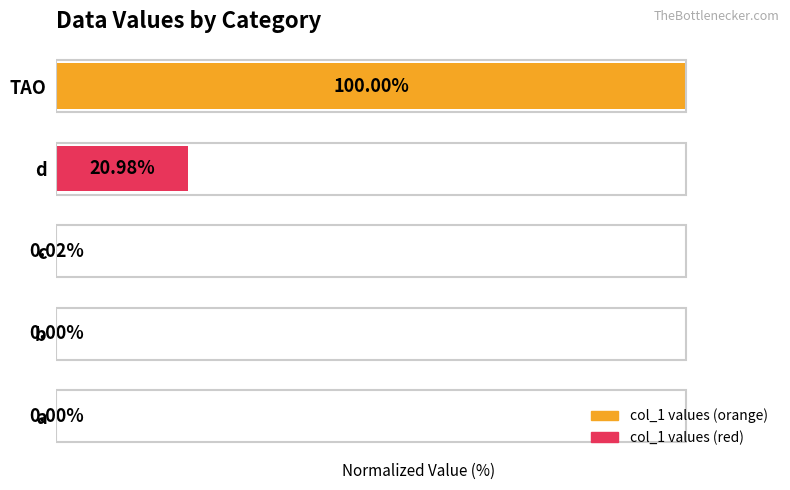

At which category does the chart reach its peak across all series?

TAO